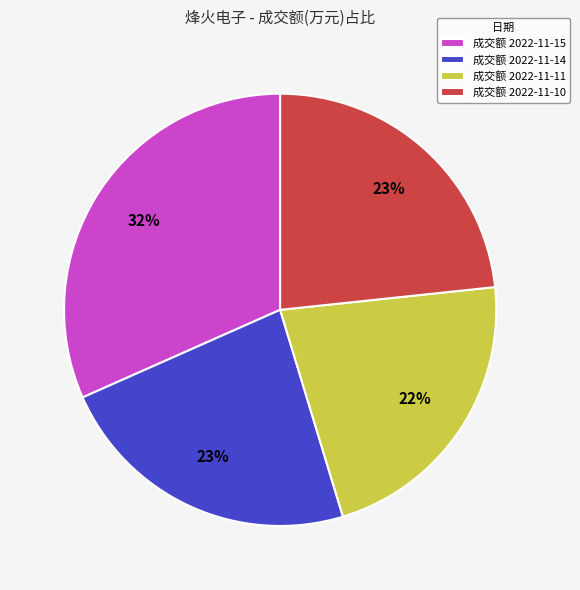

To the nearest percent, what portion does 成交额 2022-11-15 represent?

32%